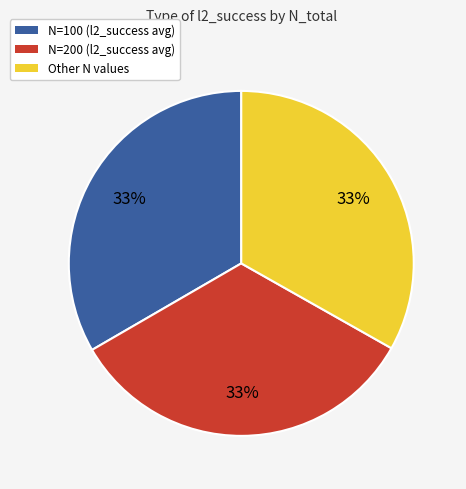

To the nearest percent, what is the average slice percentage?

33%